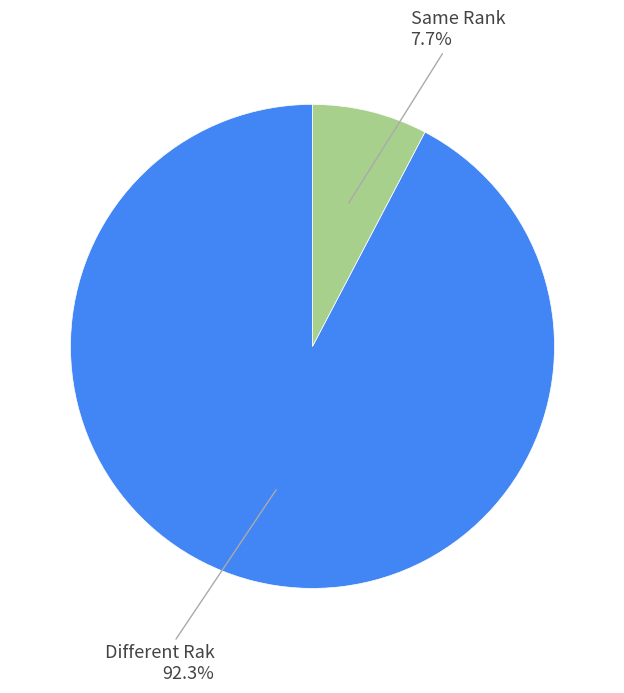

Count the number of slices in the pie.

2